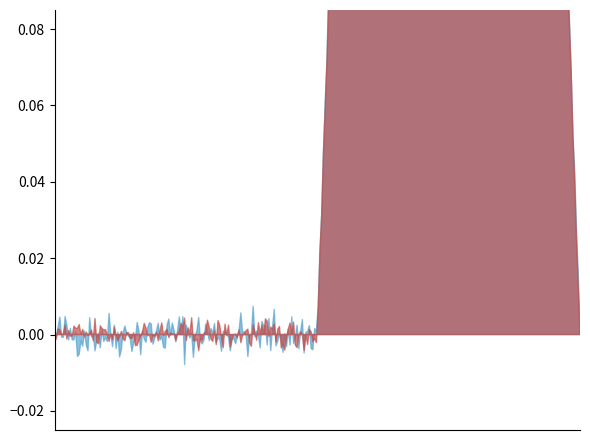

The Min series shows 0 at Extension.id. True or false?

False